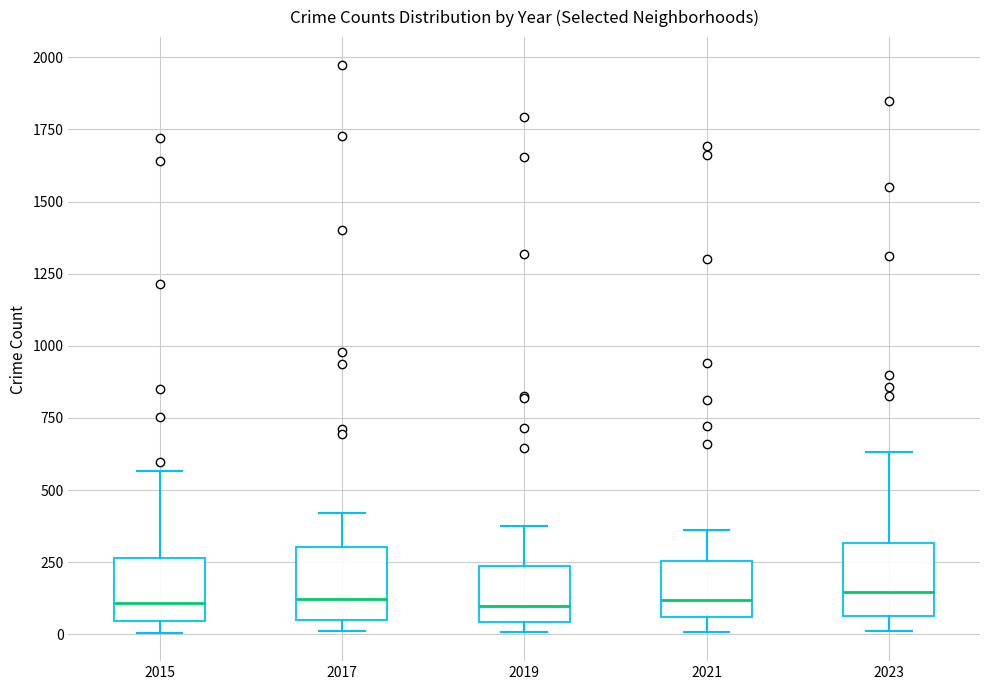

Reading left to right, read every box against the y-axis: the position of its median line, the range the box covers, and the ends of its whiskers. The values are not printed on the chart, so give them approximately, as read against the axis.

2015: median 100, box 50 to 250, whiskers 0 to 550
2017: median 100, box 50 to 300, whiskers 0 to 400
2019: median 100, box 50 to 250, whiskers 0 to 400
2021: median 100, box 50 to 250, whiskers 0 to 350
2023: median 150, box 50 to 300, whiskers 0 to 650